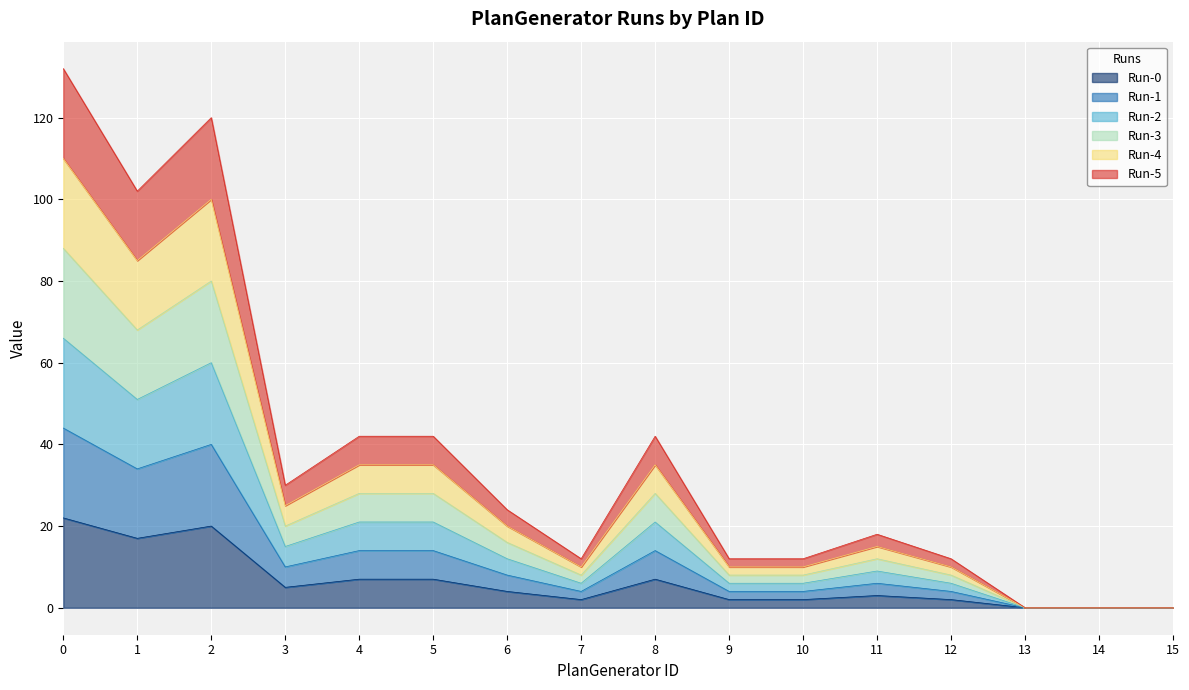

Rank the series by their maximum value, from lowest to highest.

Run-0, Run-1, Run-2, Run-3, Run-4, Run-5